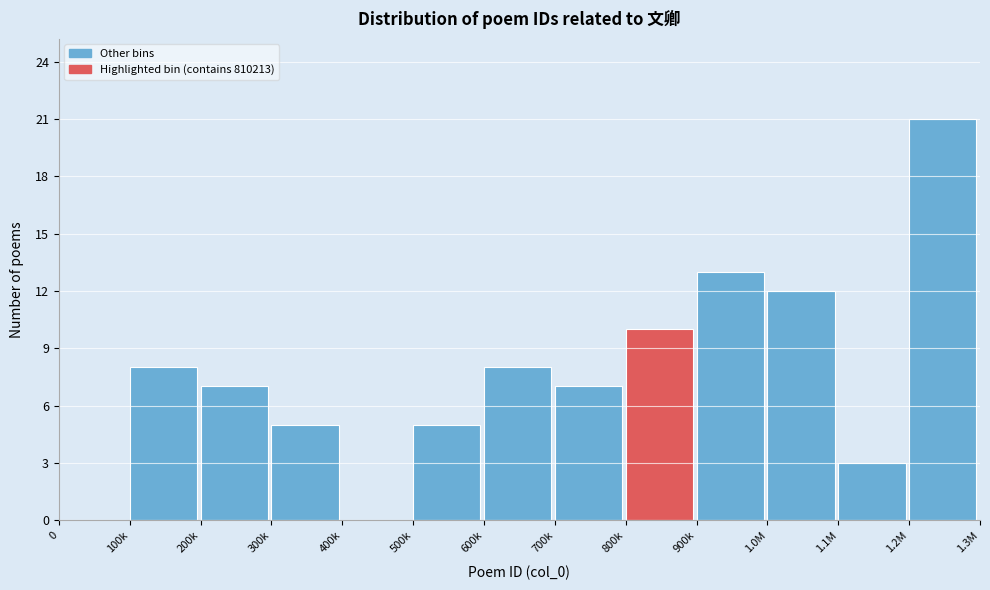

Reading left to right, what are all the values shown in this chart?

0=0	100k=8	200k=7	300k=5	400k=0	500k=5	600k=8	700k=7	800k=10	900k=13	1.0M=12	1.1M=3	1.2M=21